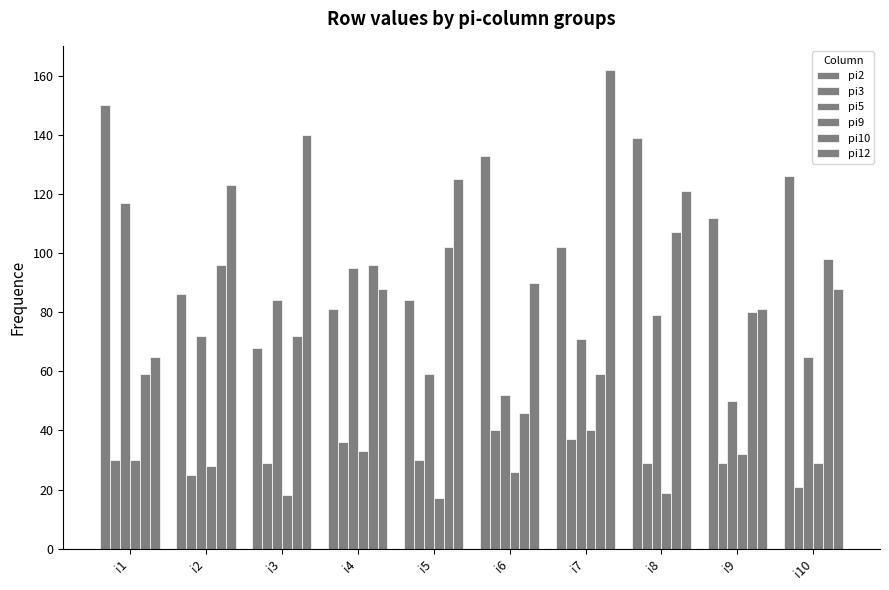

Count the number of data series in this chart.

6